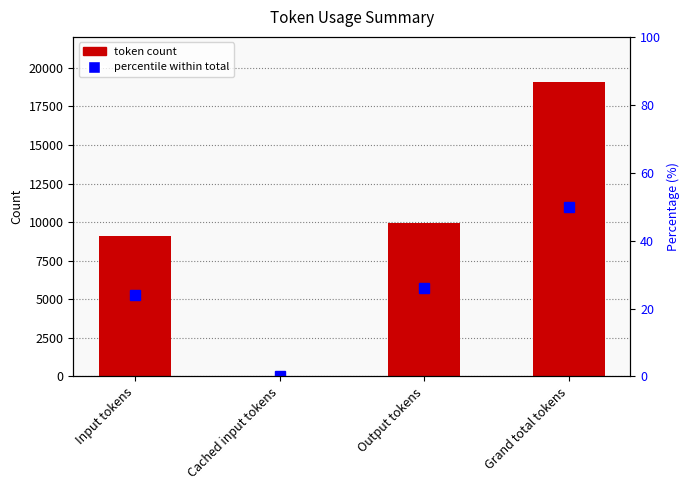

At which label does Value reach its peak?

Grand total tokens